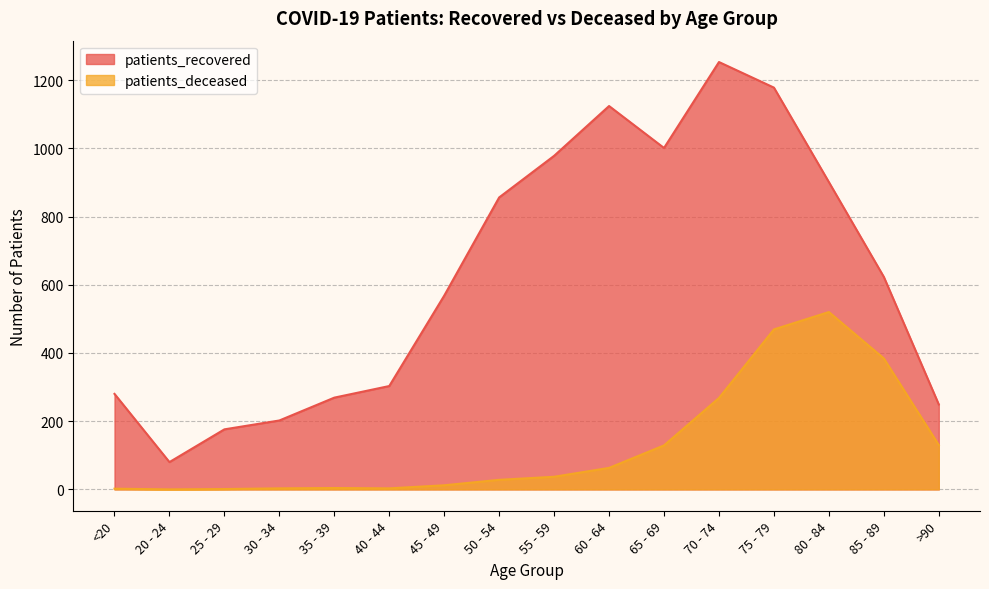

What is the label of the 3rd point from the right?

80 - 84